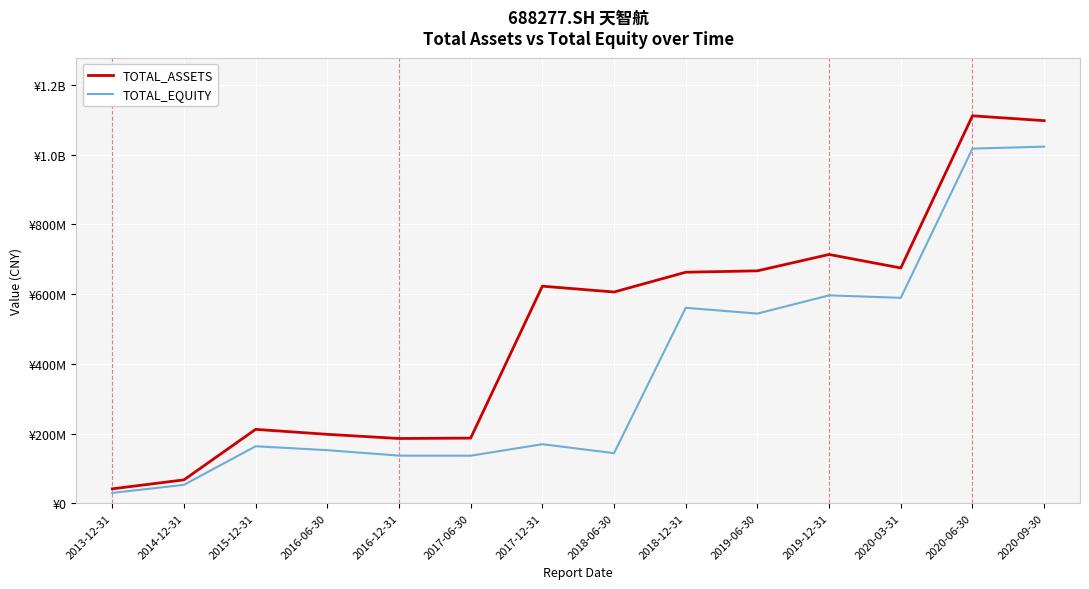

Reading left to right, transcribe all the data shown in this chart.

TOTAL_ASSETS: 2013-12-31=41364448.6	2014-12-31=67087353.6	2015-12-31=211963382.6	2016-06-30=197682956.2	2016-12-31=185774950.9	2017-06-30=186833882.1	2017-12-31=622666034.6	2018-06-30=605934214.8	2018-12-31=662656642.2	2019-06-30=666663203.0	2019-12-31=713602041.6	2020-03-31=674874378.1	2020-06-30=1111329024.0	2020-09-30=1097400816.1
TOTAL_EQUITY: 2013-12-31=29603782.3	2014-12-31=52841048.2	2015-12-31=163443430.9	2016-06-30=152282506.1	2016-12-31=136619274.1	2017-06-30=136365844.5	2017-12-31=169407447.7	2018-06-30=143684838.8	2018-12-31=560611554.3	2019-06-30=544074286.8	2019-12-31=596344354.0	2020-03-31=589214448.9	2020-06-30=1017217642.1	2020-09-30=1022920479.4